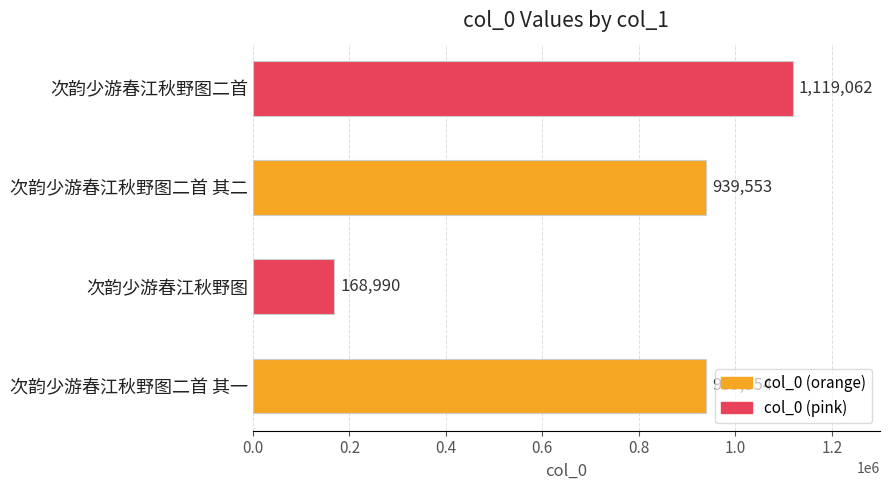

At which label is the value closest to 644026?

次韵少游春江秋野图二首 其二